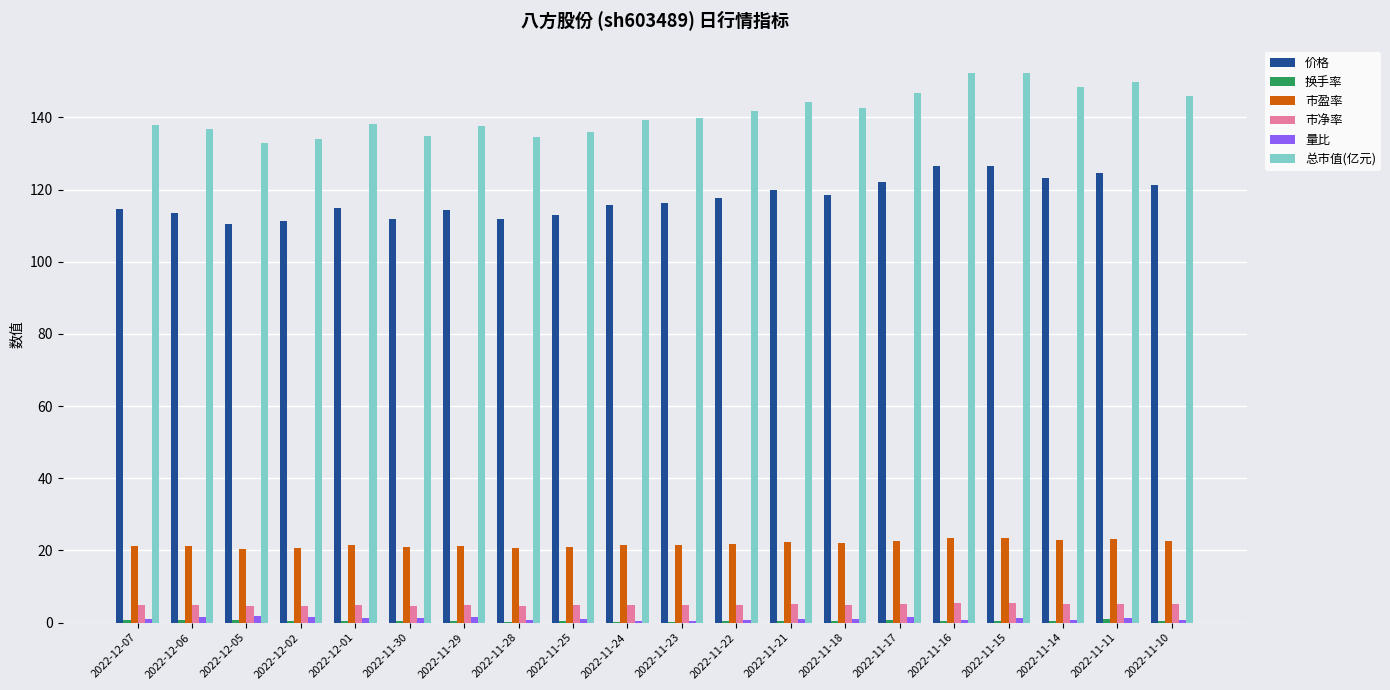

What is the sum of all 价格 values?

2349.0